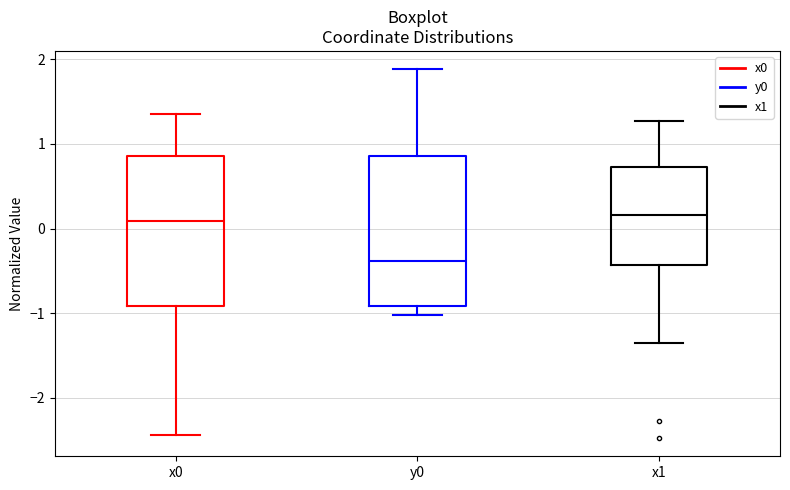

Reading left to right, read every box against the y-axis: the position of its median line, the range the box covers, and the ends of its whiskers. The values are not printed on the chart, so give them approximately, as read against the axis.

x0: median 0.1, box -0.9 to 0.9, whiskers -2.4 to 1.4
y0: median -0.4, box -0.9 to 0.9, whiskers -1.0 to 1.9
x1: median 0.2, box -0.4 to 0.7, whiskers -1.4 to 1.3